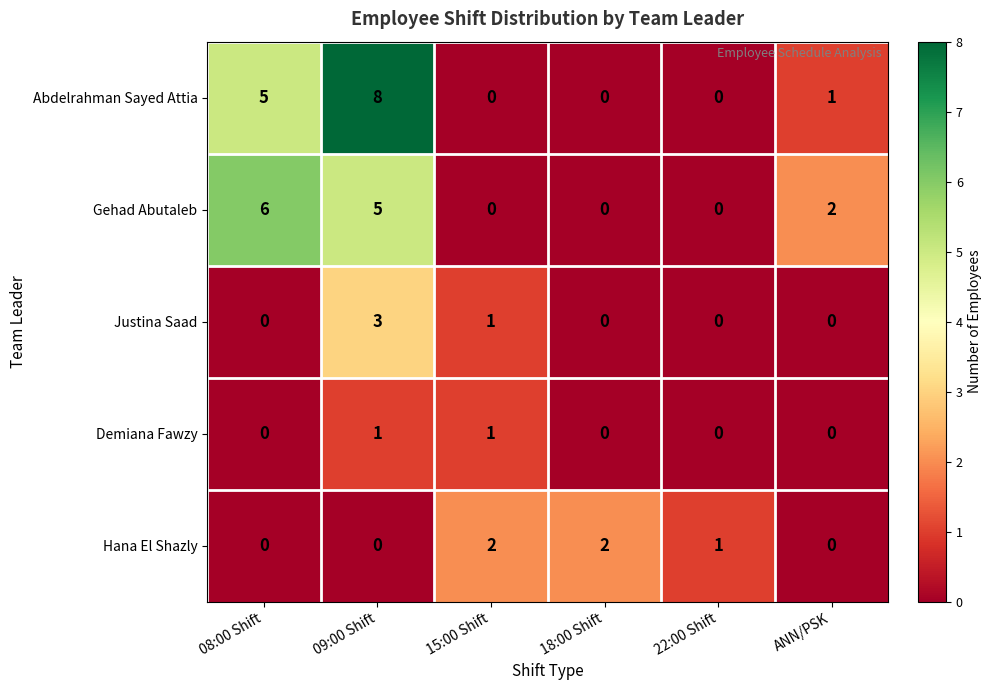

Rank the series by their maximum value, from lowest to highest.

Demiana Fawzy, Hana El Shazly, Justina Saad, Gehad Abutaleb, Abdelrahman Sayed Attia